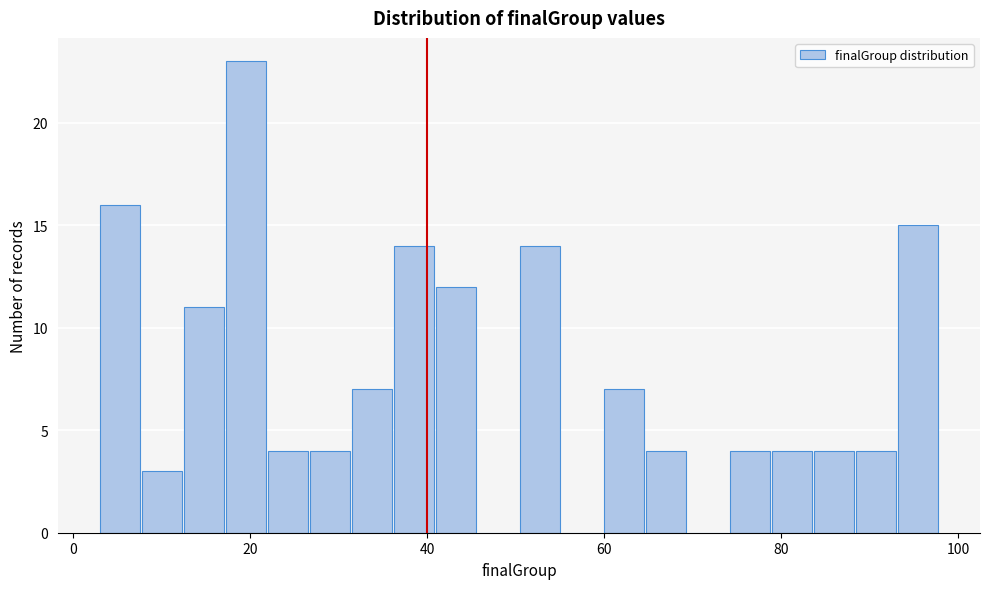

Read against the x-axis, roughly where is the centre of the tallest bar?

20